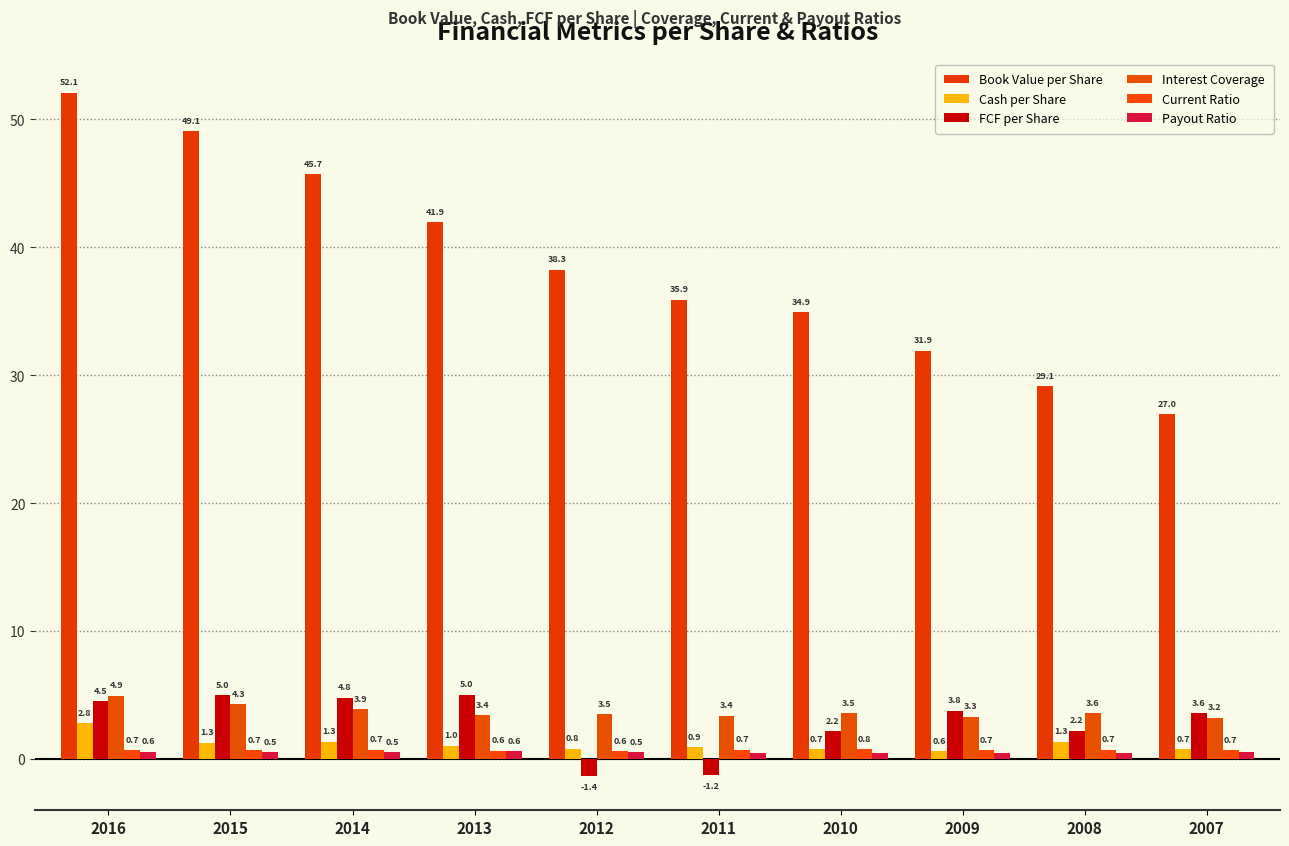

What is the value of the Current Ratio bar at the 8th from the left?

0.7